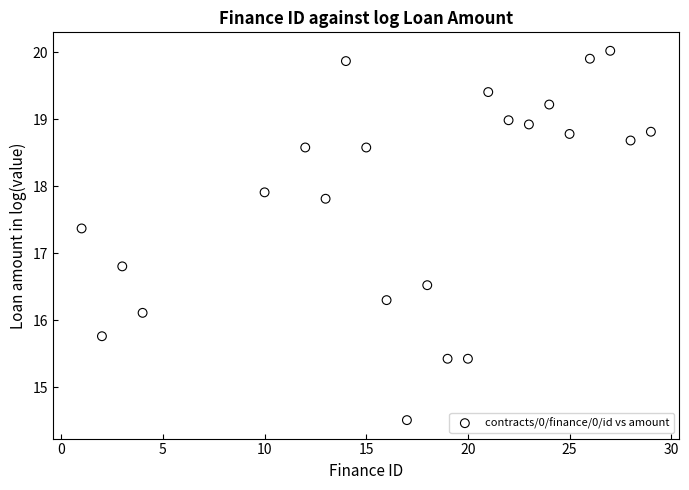

What is the range of Y values (max minus min)?

5.5